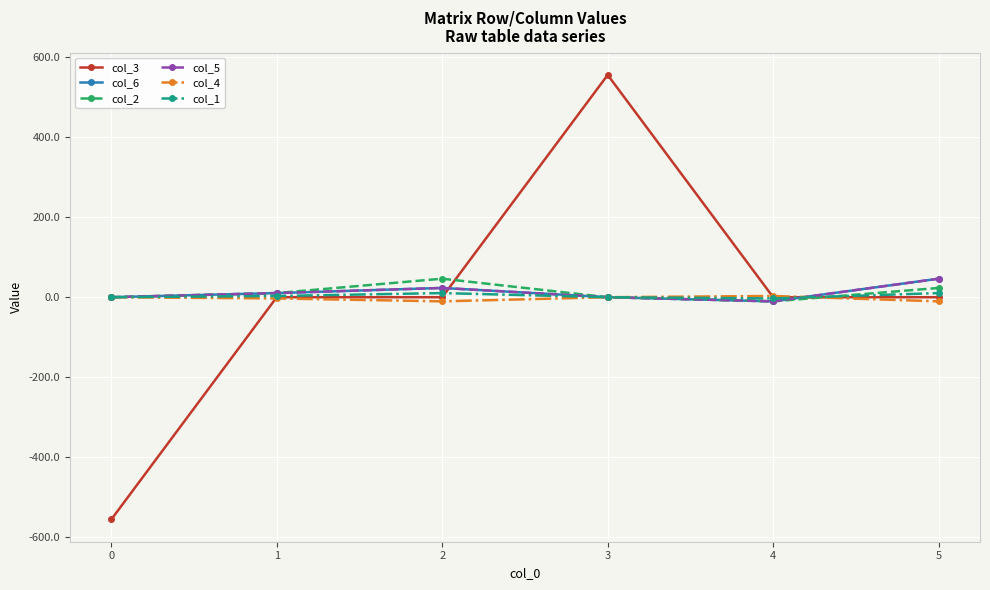

What is the minimum value for col_3?

-556.1